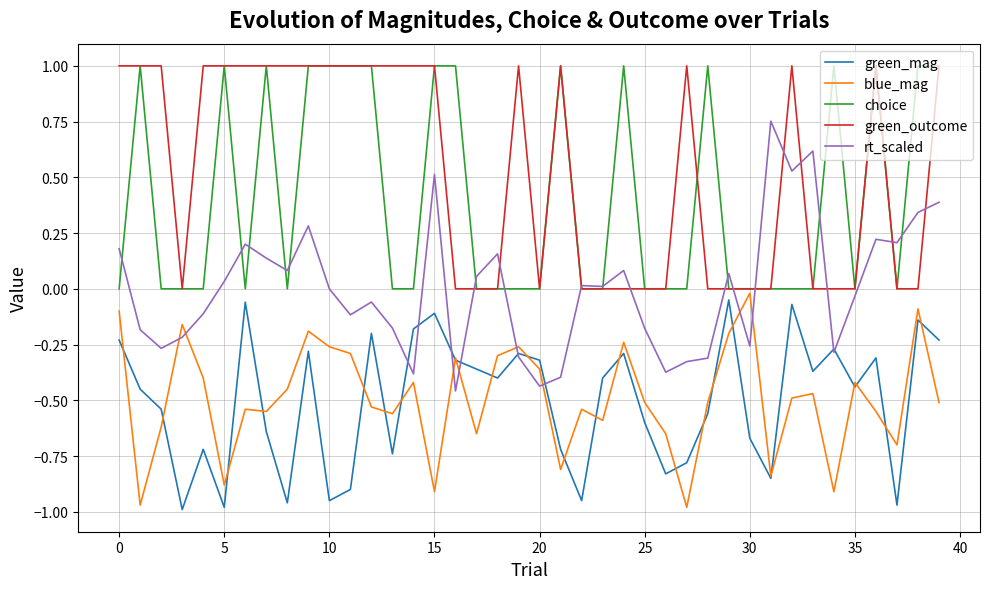

Which series has the widest spread of values?

rt_scaled